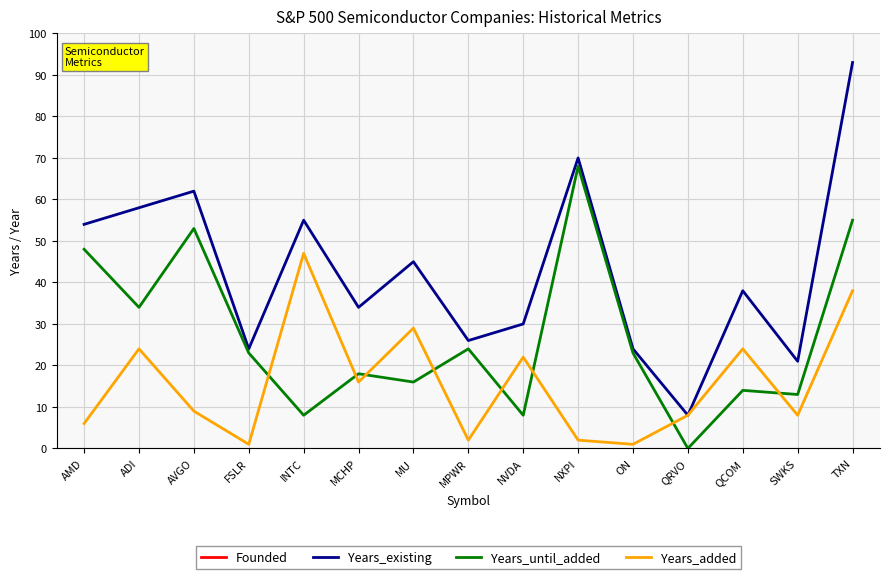

True or false: Years_existing and Years_until_added cross at least once.

False